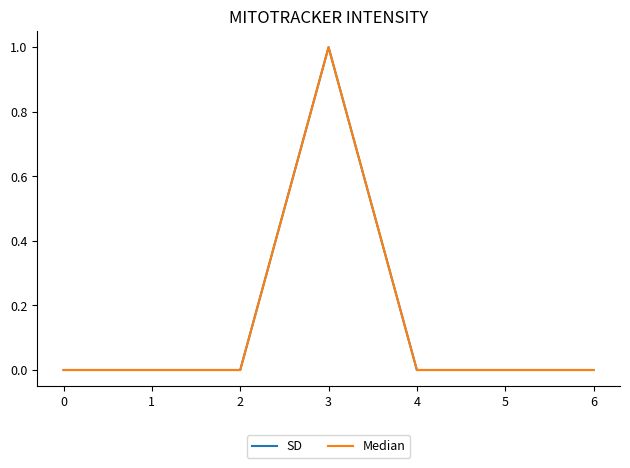

Reading left to right, transcribe all the data shown in this chart.

SD: 0=0	1=0	2=0	3=1	4=0	5=0	6=0
Median: 0=0	1=0	2=0	3=1	4=0	5=0	6=0